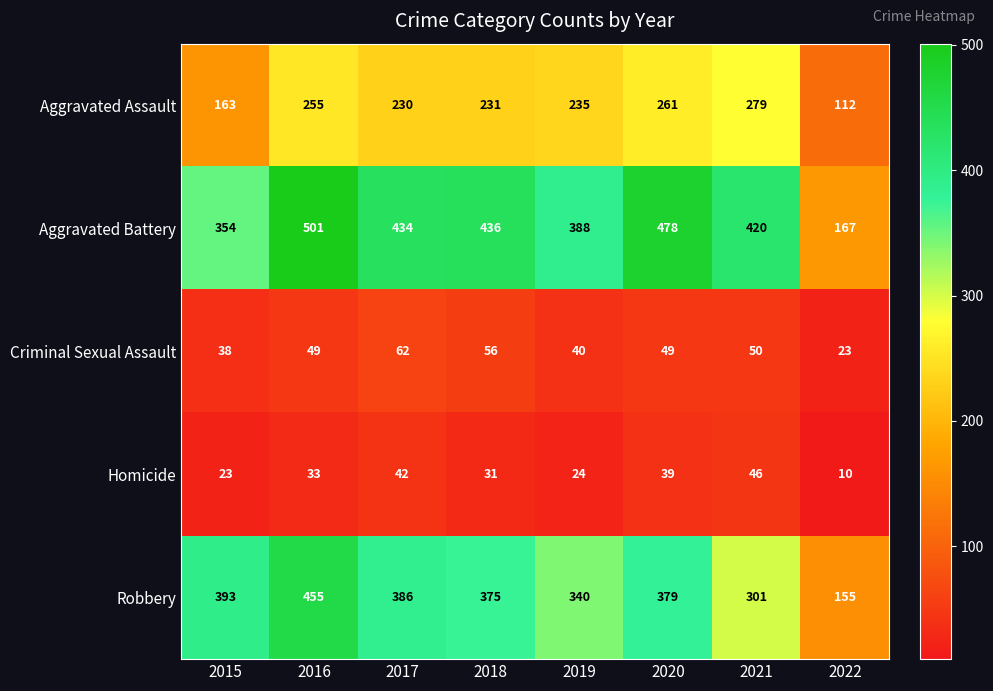

At which category does the chart reach its peak across all series?

2016